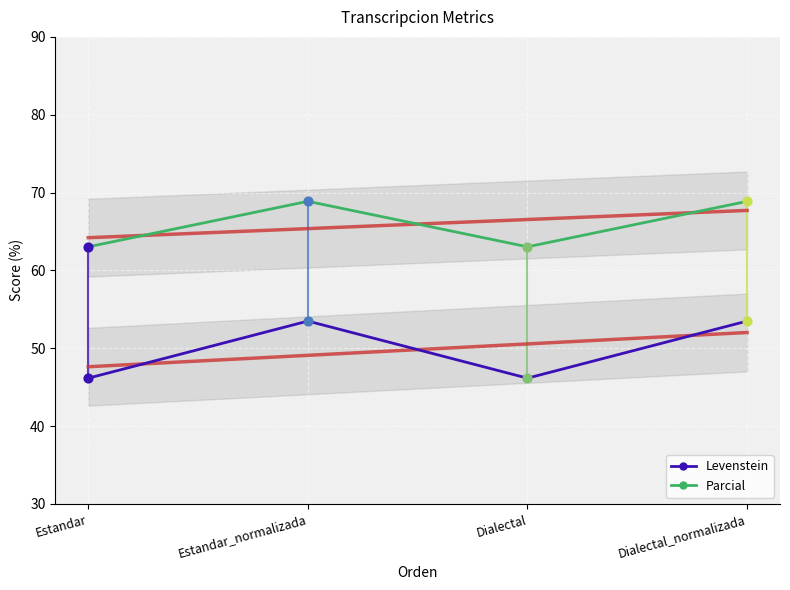

Which series has the largest Y range (max minus min)?

Levenstein